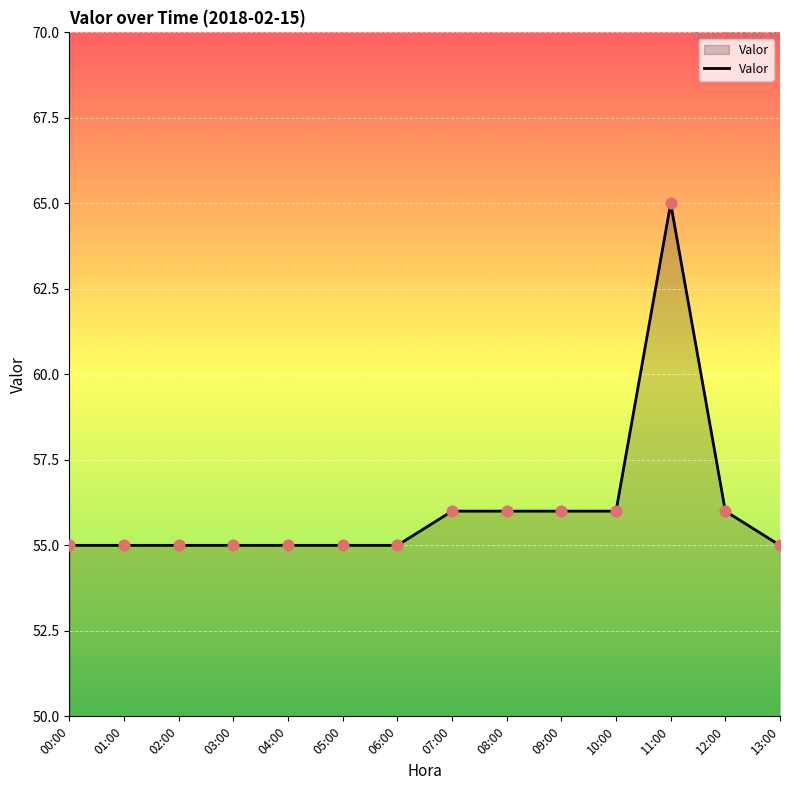

What is the change in value from 04:00 to 11:00?

+10